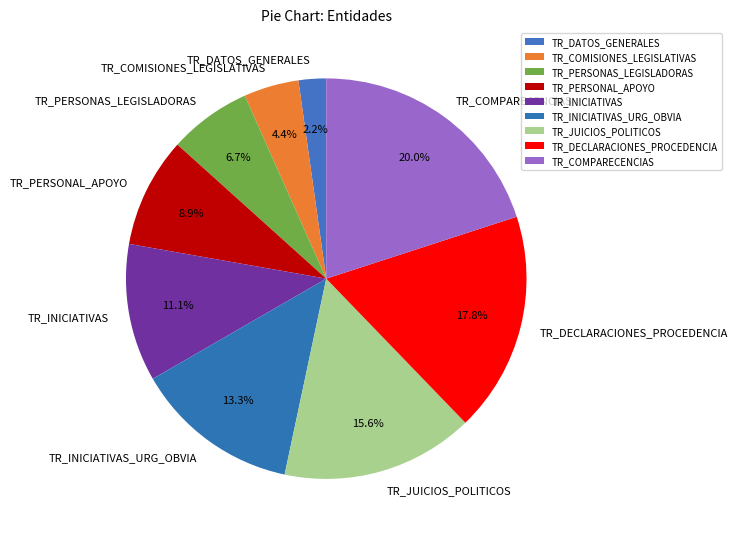

Is there any slice that represents more than half of the pie?

No